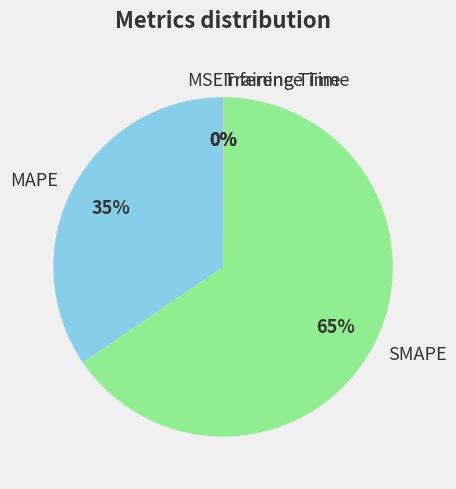

Combined, do MAPE and SMAPE account for over 50%?

Yes